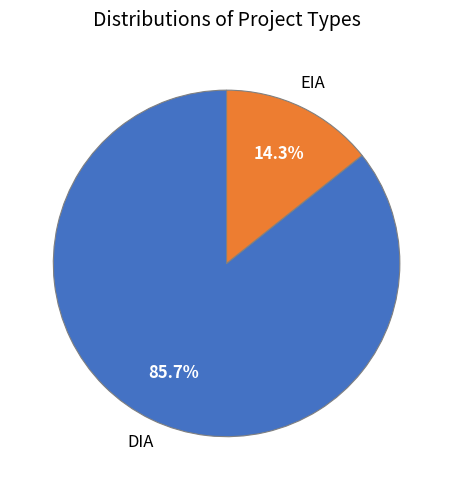

How much of the chart is everything except EIA?

85.7%